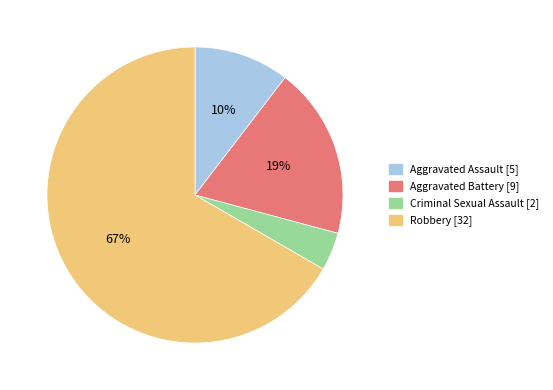

Is the sum of Criminal Sexual Assault and Robbery greater than half?

Yes